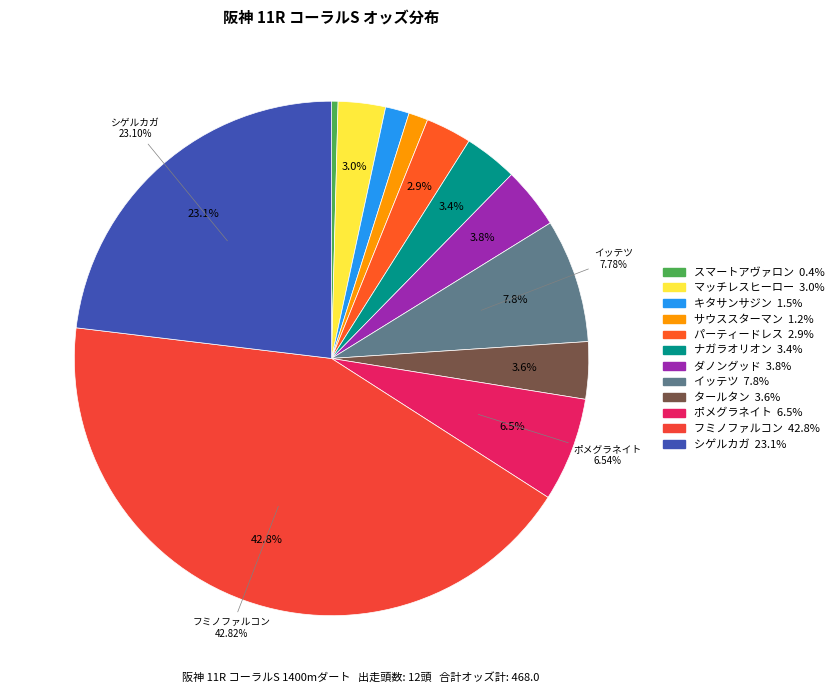

Rank the categories by value from highest to lowest.

フミノファルコン, シゲルカガ, イッテツ, ポメグラネイト, ダノングッド, タールタン, ナガラオリオン, マッチレスヒーロー, パーティードレス, キタサンサジン, サウススターマン, スマートアヴァロン